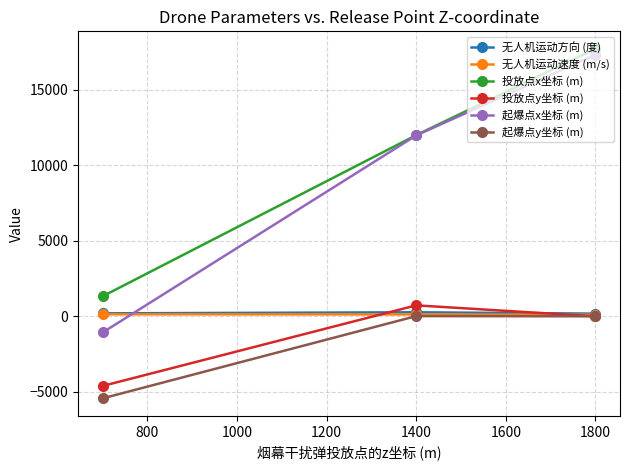

How many lines are shown in the chart?

6